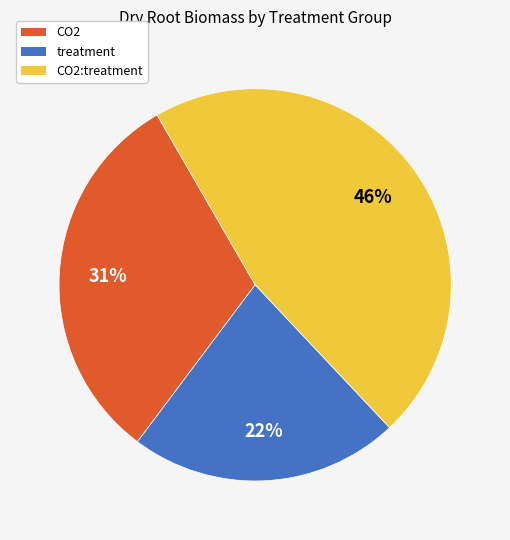

Is there a majority slice in this chart?

No